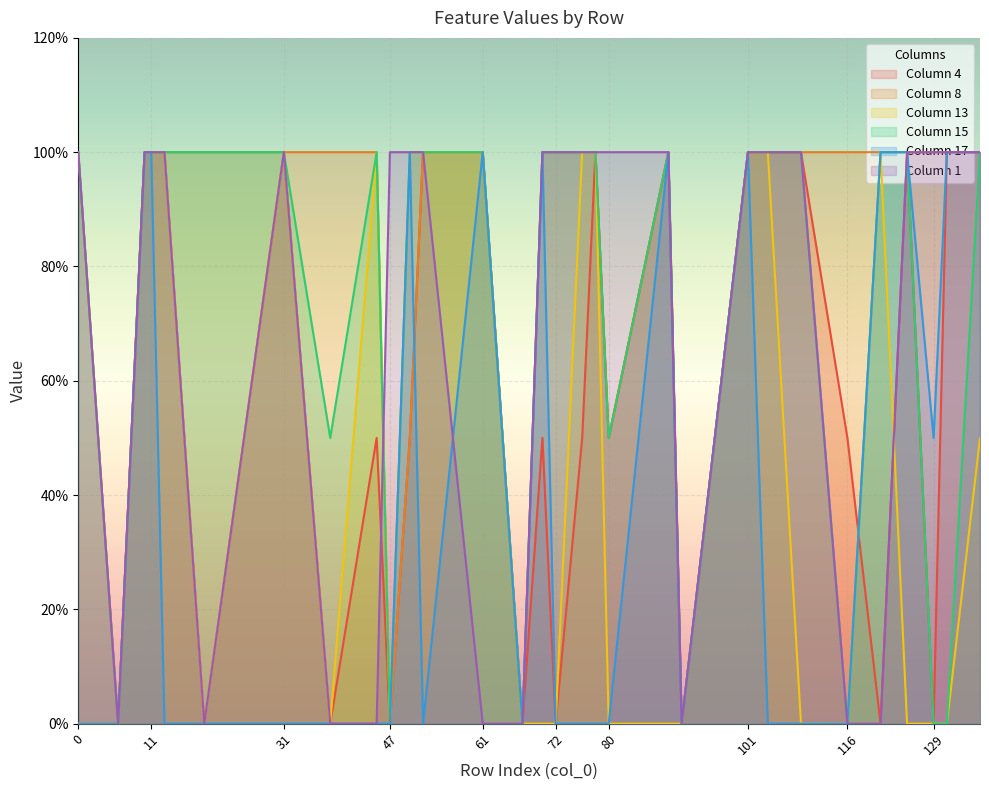

Count the 8 values in the range 1 to 2.

24